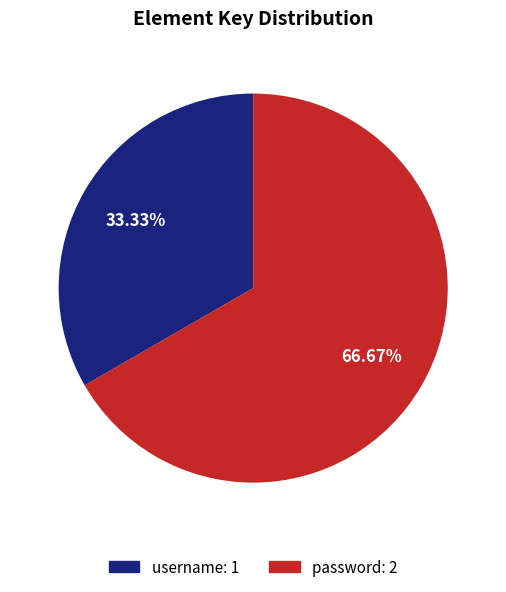

Which category has the smallest portion of the pie?

username